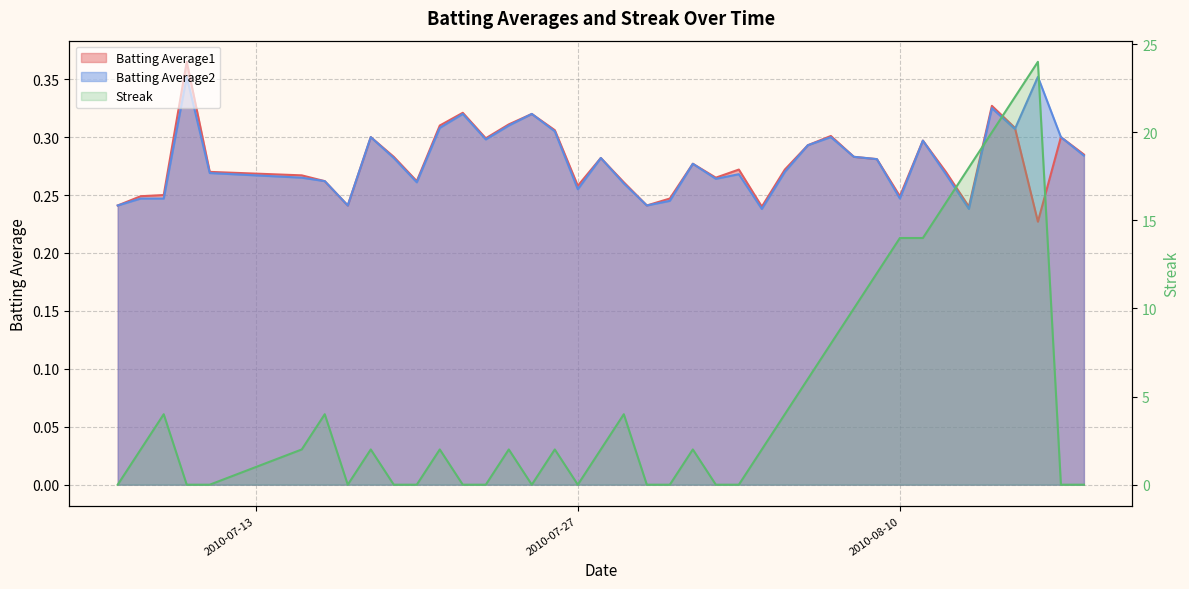

What position from the right is 2010-07-31?

19